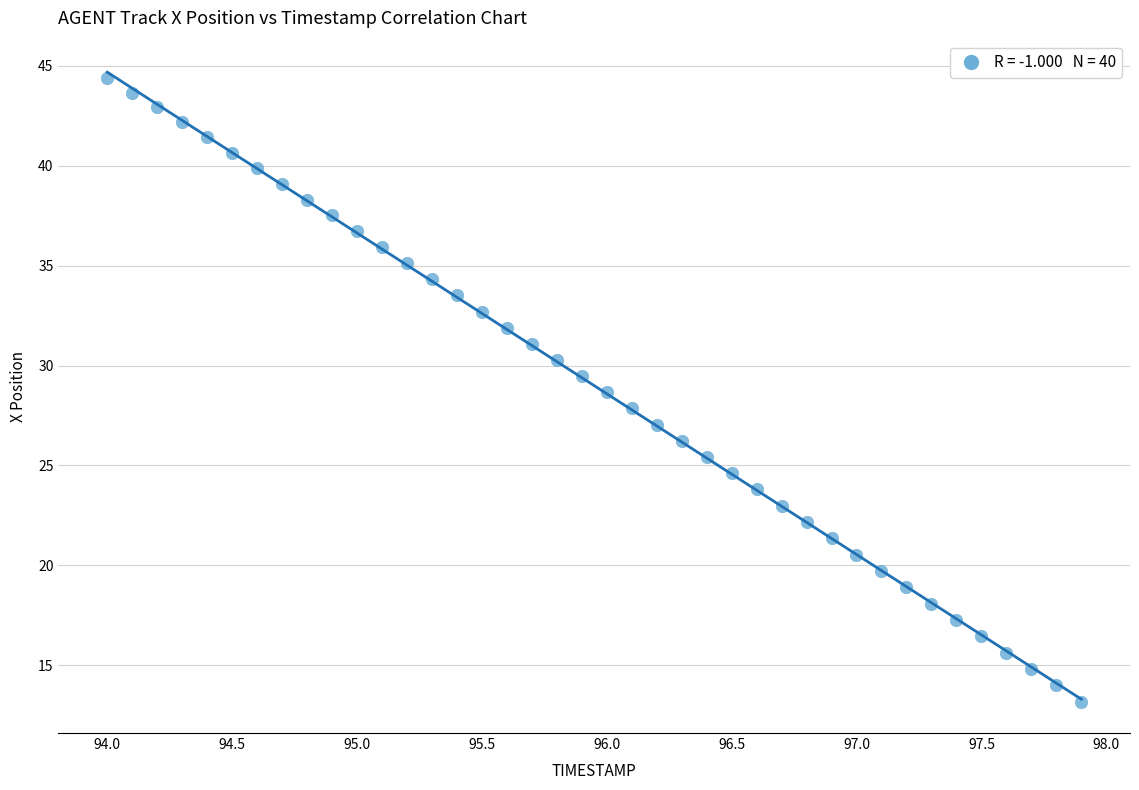

What is the range of Y values (max minus min)?

31.2